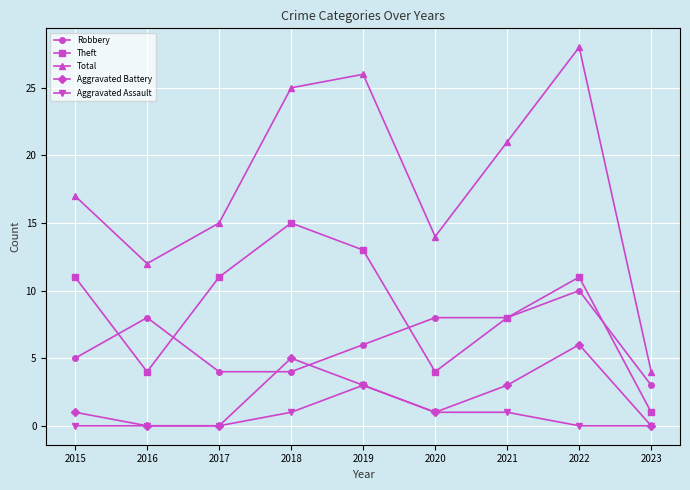

Count the number of categories in the chart.

9